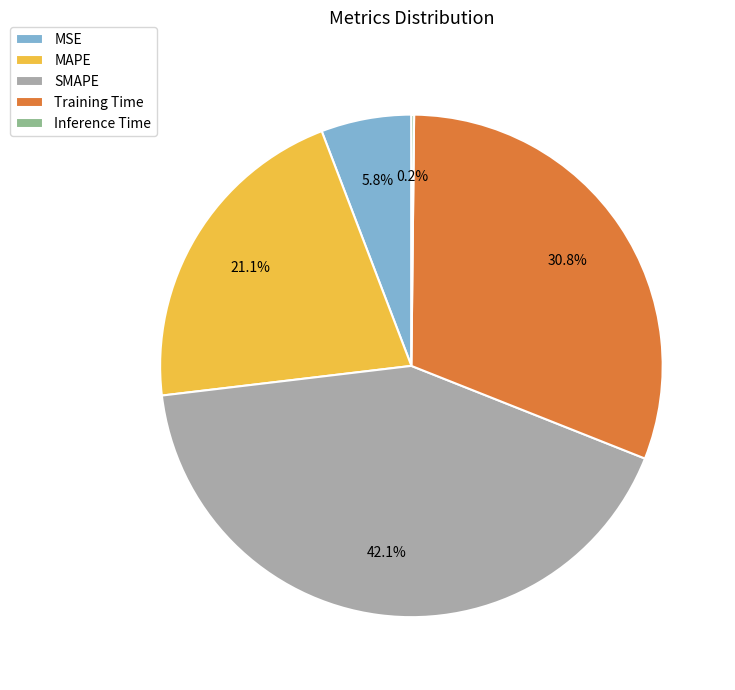

Is SMAPE the majority of the pie?

No